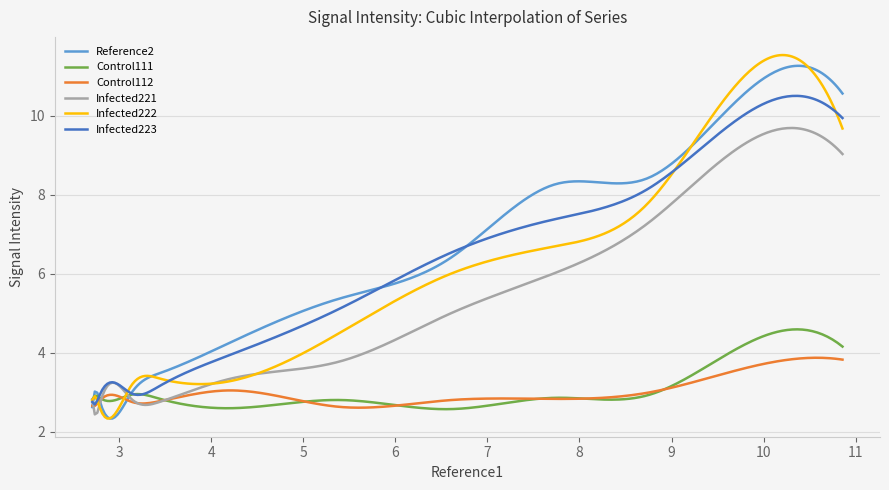

In Reference2, how many points are lower than both neighbors (excluding endpoints)?

2